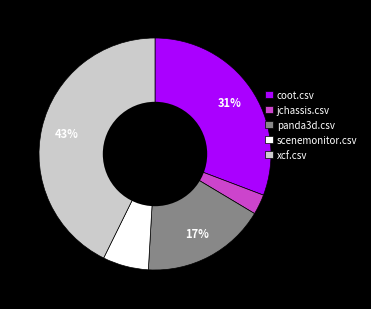

Which has a higher value, jchassis.csv or xcf.csv?

xcf.csv